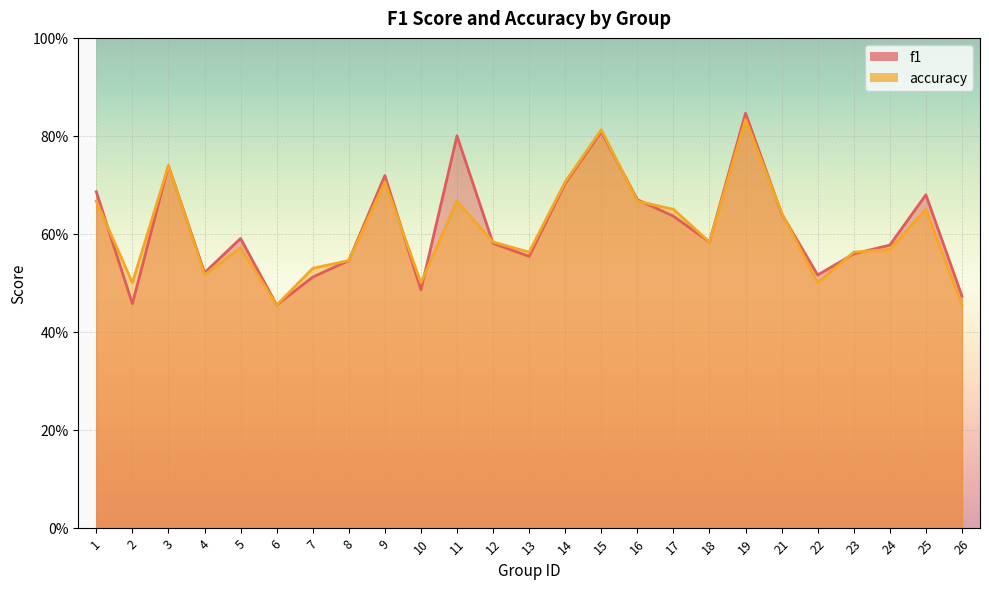

The f1 series shows 0.6 at 5. True or false?

True